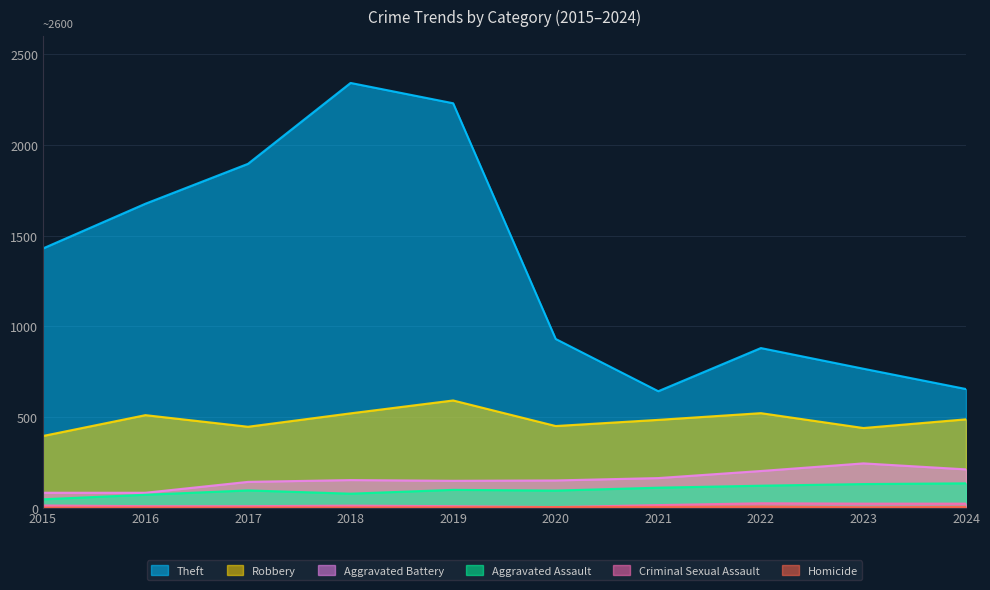

True or false: Aggravated Battery and Robbery intersect in this chart.

False